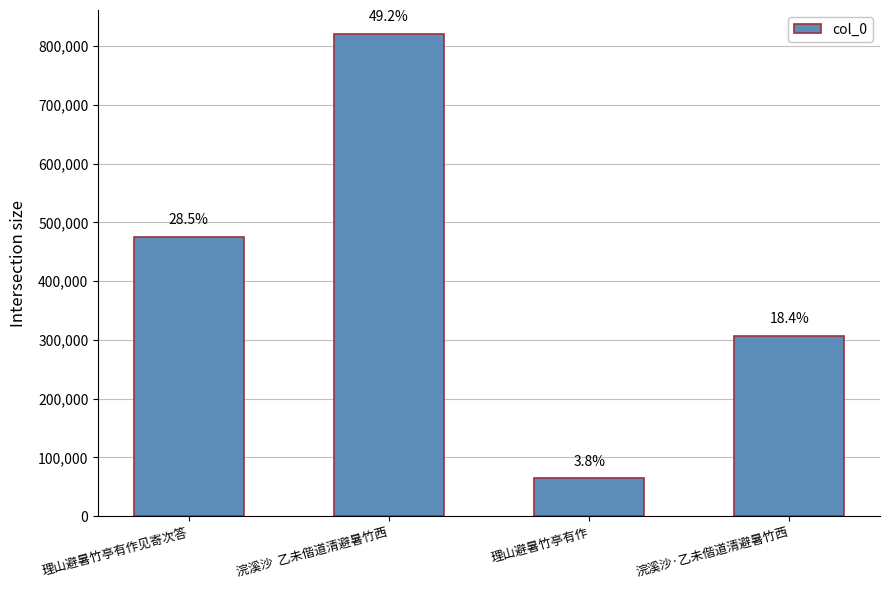

What is the greatest value displayed?

820303